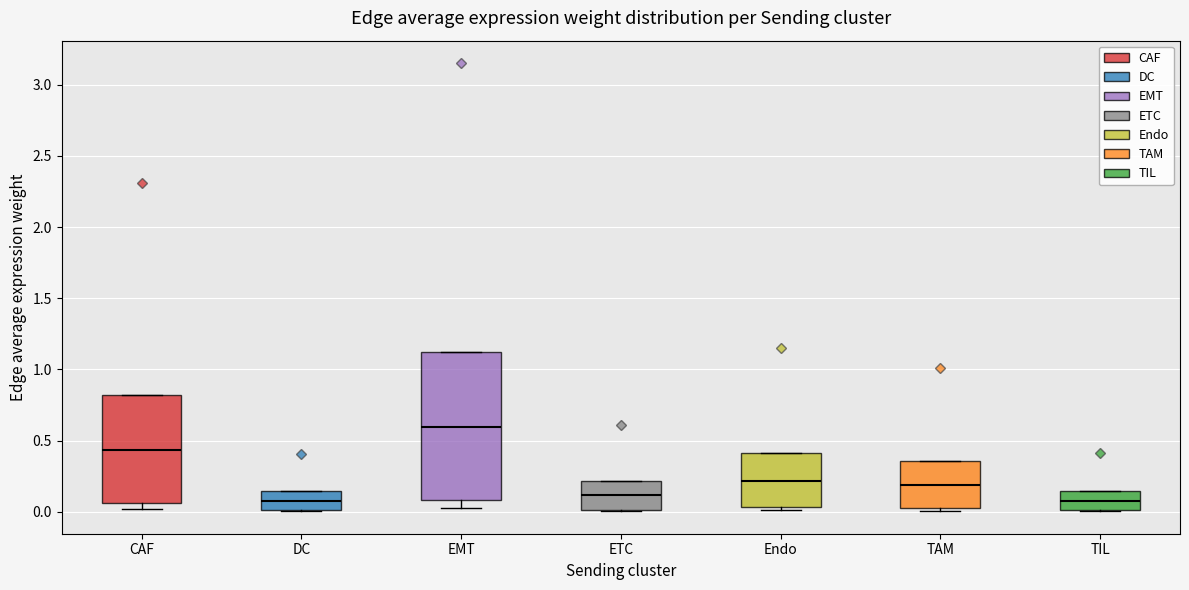

Reading left to right, read every box against the y-axis: the position of its median line, the range the box covers, and the ends of its whiskers. The values are not printed on the chart, so give them approximately, as read against the axis.

CAF: median 0.45, box 0.05 to 0.80, whiskers 0.00 to 0.80
DC: median 0.10, box 0.00 to 0.15, whiskers 0.00 to 0.15
EMT: median 0.60, box 0.10 to 1.10, whiskers 0.05 to 1.10
ETC: median 0.10, box 0.00 to 0.20, whiskers 0.00 to 0.20
Endo: median 0.20, box 0.05 to 0.40, whiskers 0.00 to 0.40
TAM: median 0.20, box 0.05 to 0.35, whiskers 0.00 to 0.35
TIL: median 0.10, box 0.00 to 0.15, whiskers 0.00 to 0.15